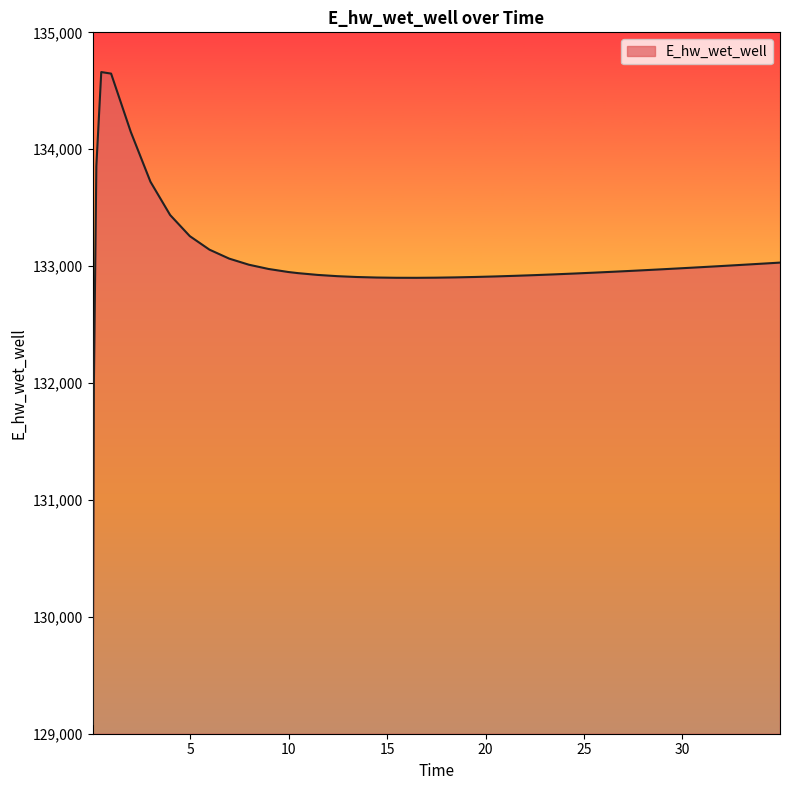

What is the difference between the maximum and minimum values?

5577.8